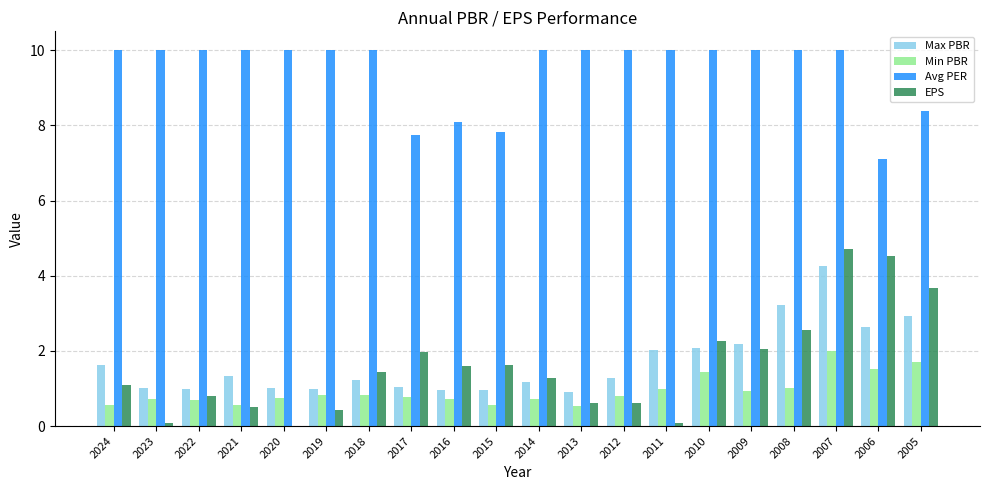

Which series has the widest spread of values?

EPS